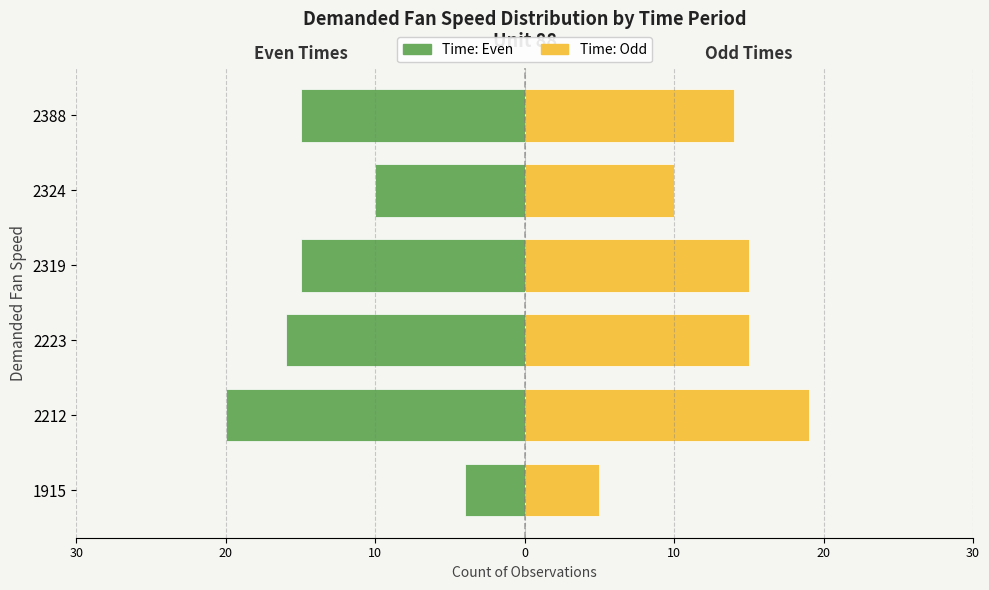

The Time: Even series shows -20 at 2212. True or false?

True